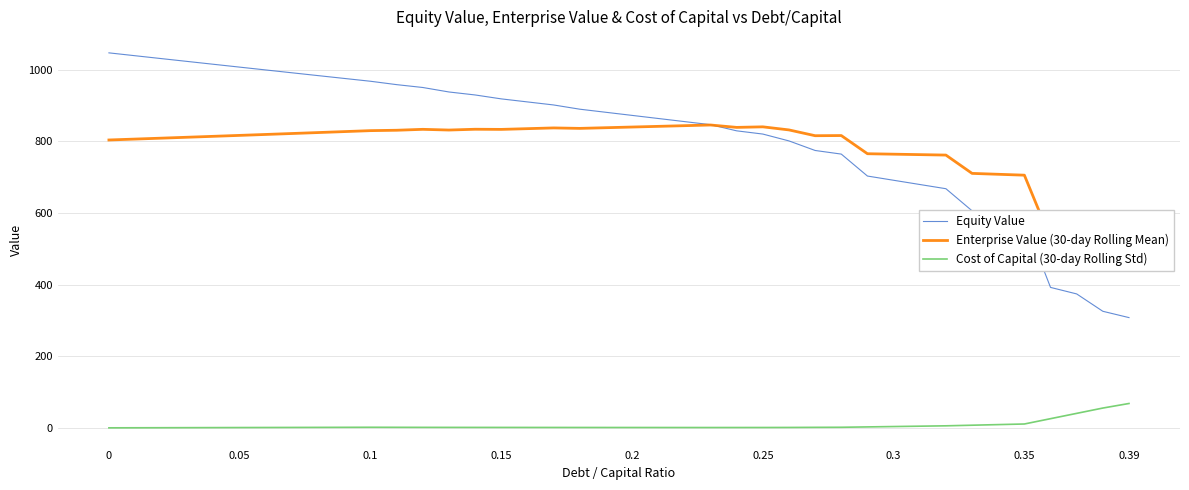

True or false: Cost of Capital (30-day Rolling Std) and Equity Value cross at least once.

False